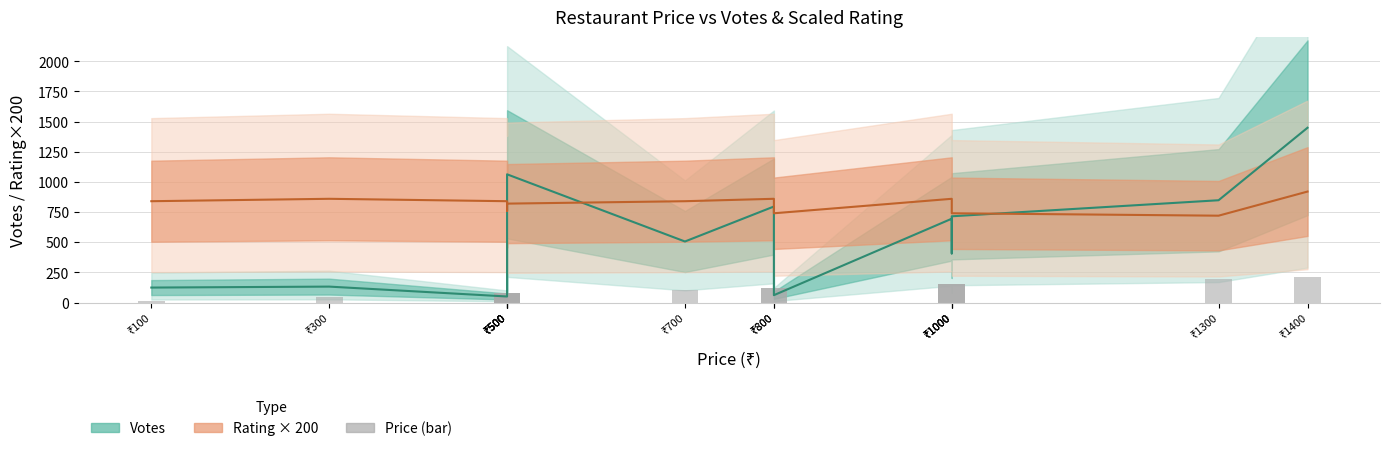

Rank the categories by value from highest to lowest.

₹1400, ₹1300, ₹1000, ₹1000, ₹1000, ₹800, ₹800, ₹700, ₹500, ₹500, ₹500, ₹500, ₹300, ₹100